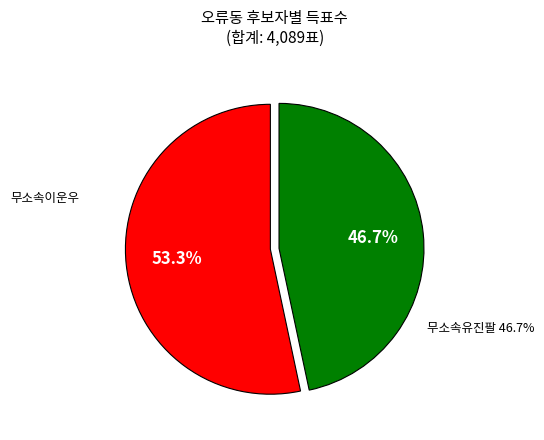

Rank the categories by value from highest to lowest.

무소속이운우, 무소속유진팔